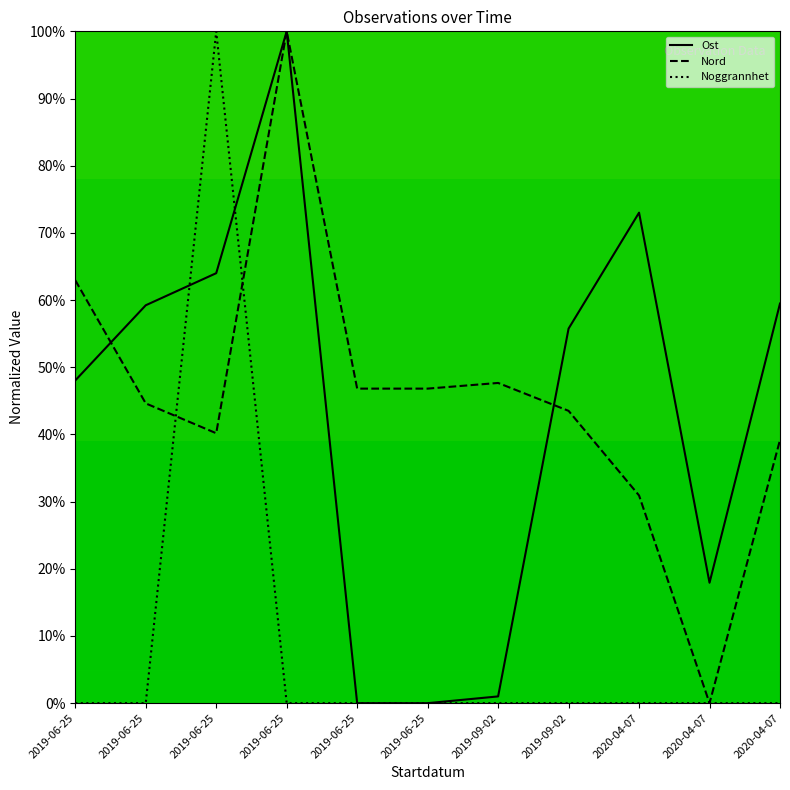

How many lines are shown in the chart?

3